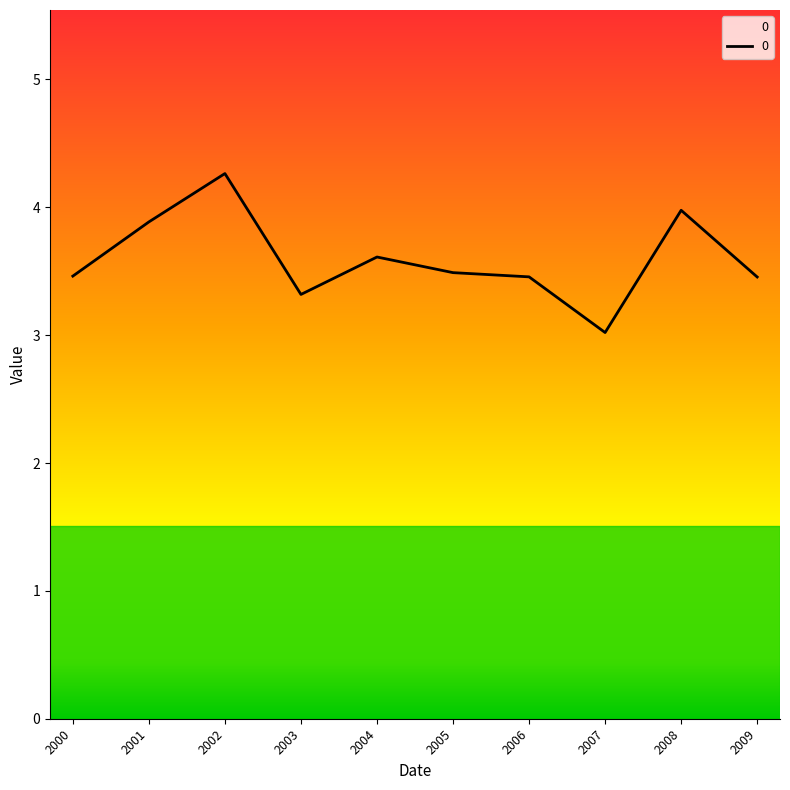

Between 2000 and 2002, which is larger?

2002